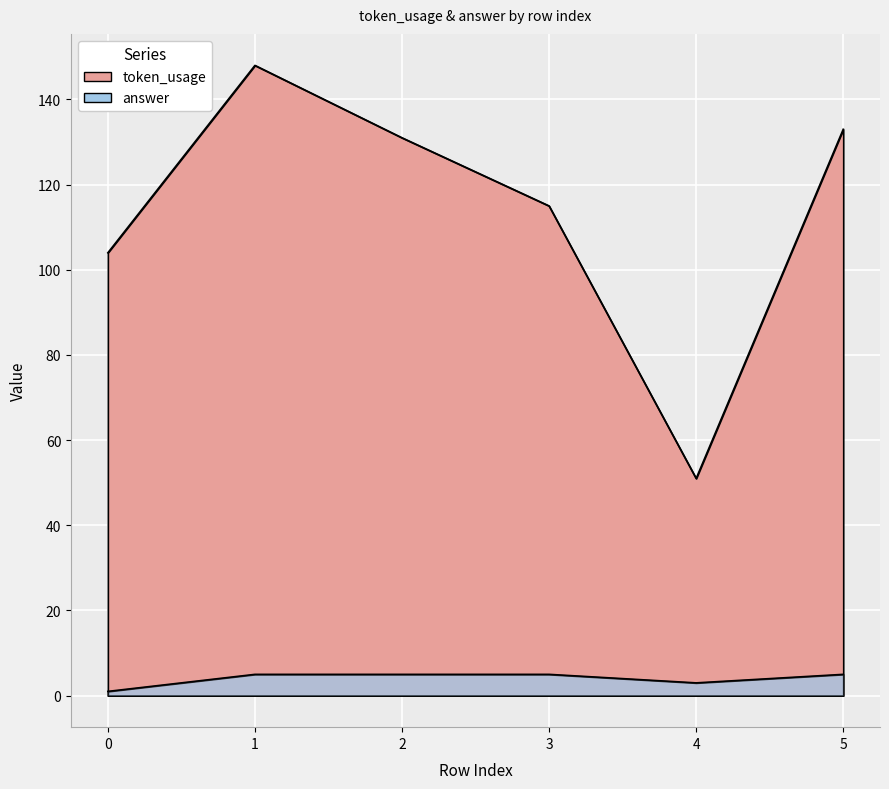

Rank the categories by answer value from highest to lowest.

1, 2, 3, 5, 4, 0